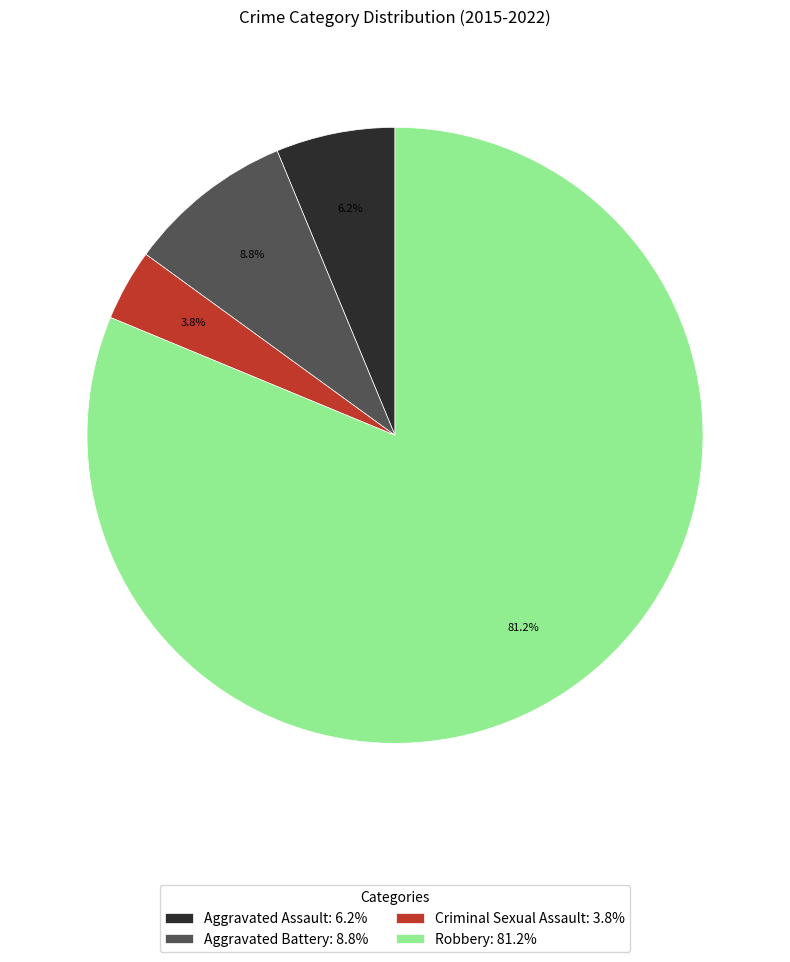

Approximately how many times larger is the value at Criminal Sexual Assault: 3.8% compared to Aggravated Battery: 8.8%?

0.4